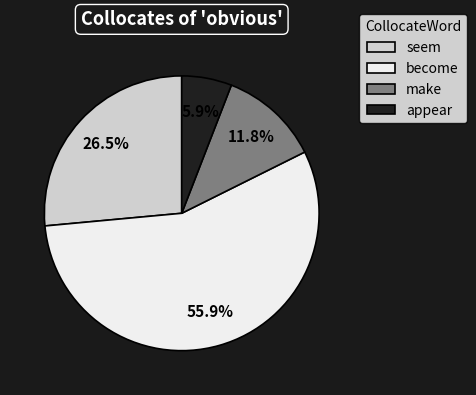

Is it true that make is 2% of the pie?

False